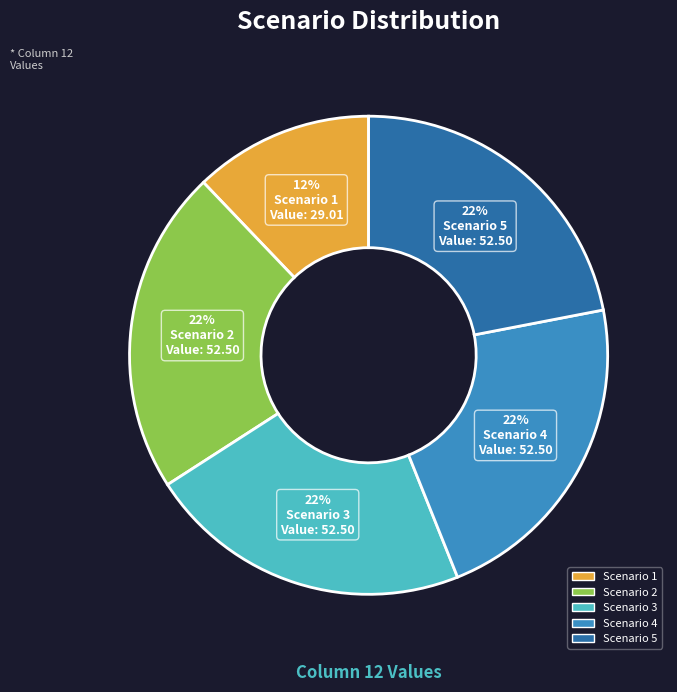

The Scenario 5 slice represents 32% of the pie. True or false?

False